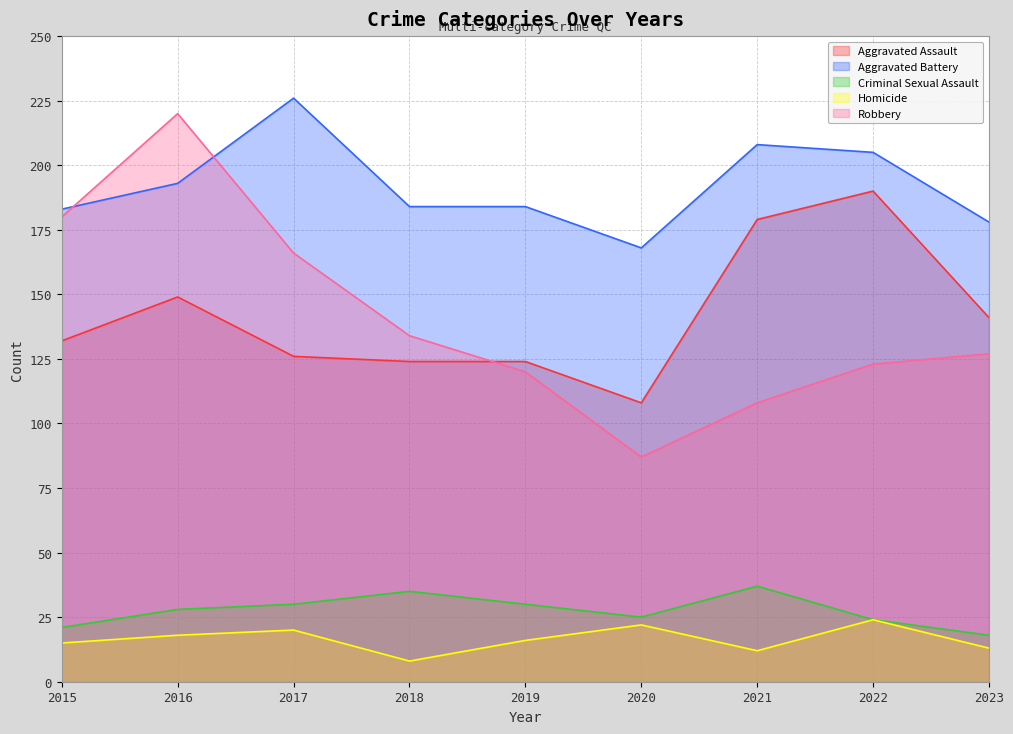

List the labels in order of Aggravated Assault value, smallest first.

2020, 2018, 2019, 2017, 2015, 2023, 2016, 2021, 2022